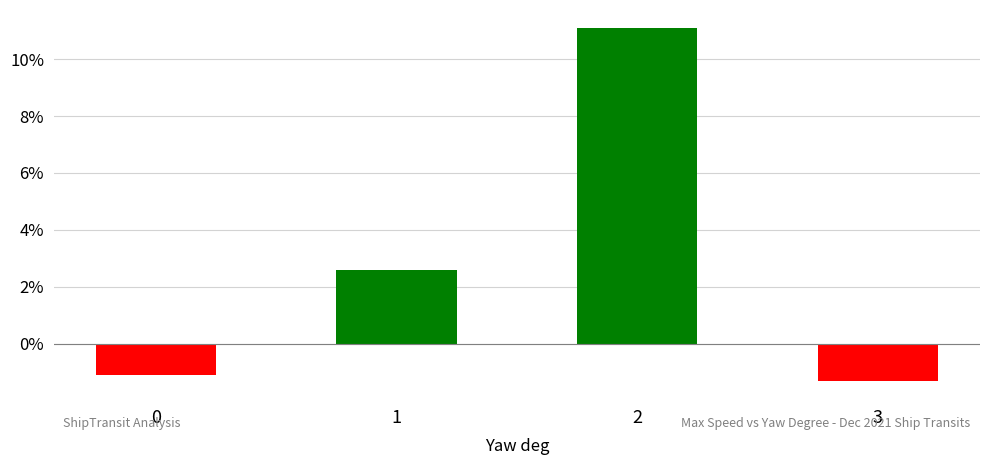

What is the sum of all values?

11.3